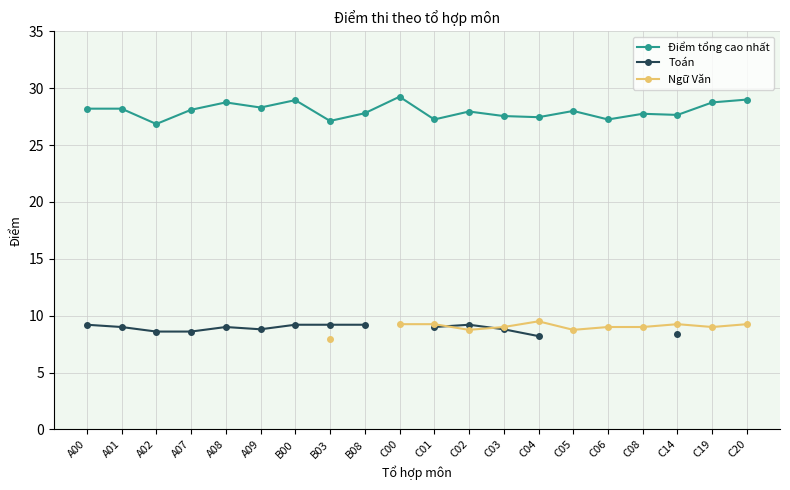

How many interior local peaks does the Ngữ Văn series have?

2